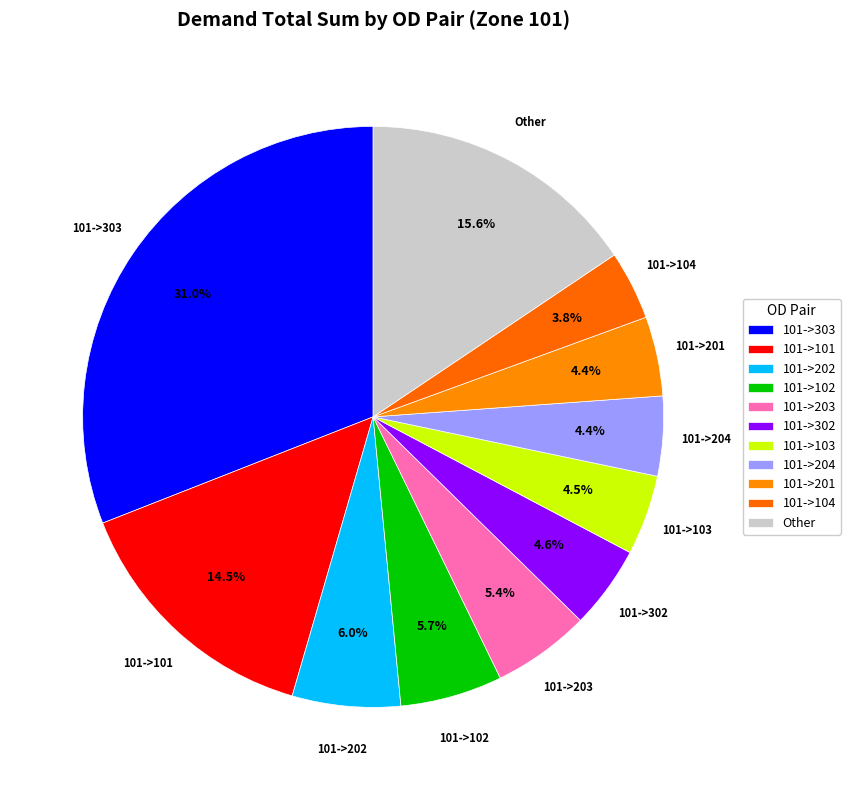

Is there any slice that represents more than half of the pie?

No